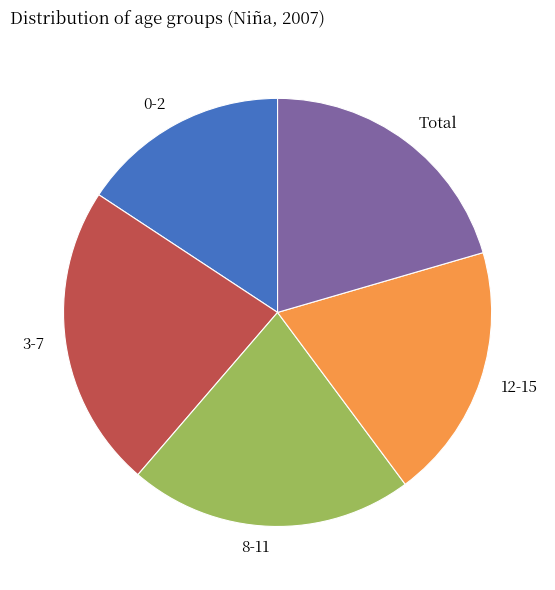

Is the sum of 0-2 and 12-15 greater than half?

No